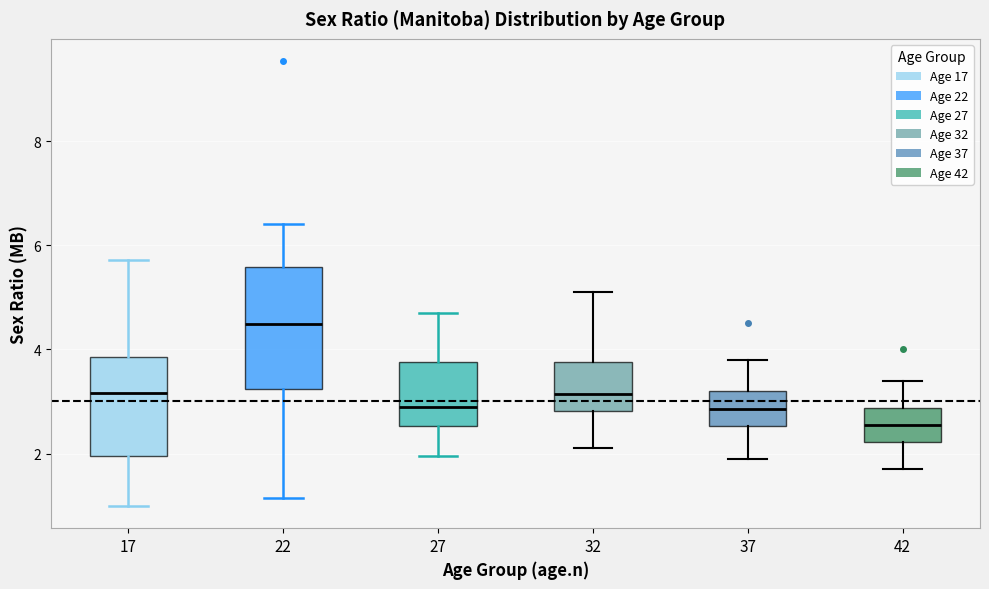

Which box is the tallest, from its lower edge to its upper edge?

22